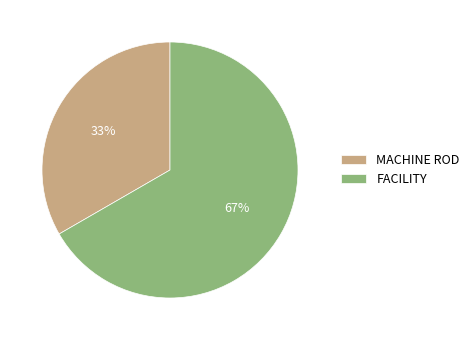

The MACHINE ROD slice represents 33% of the pie. True or false?

True